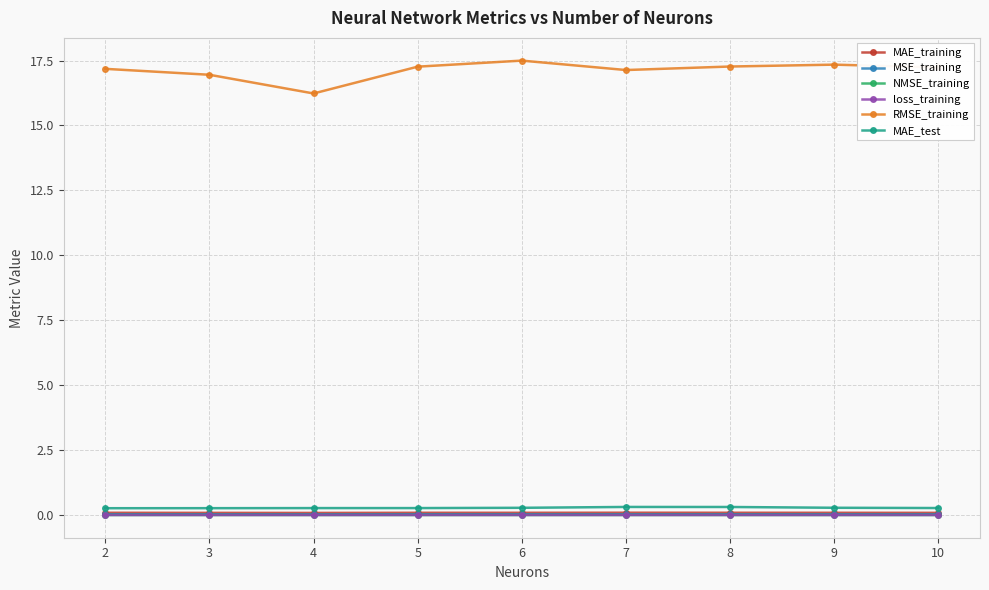

Is it true that RMSE_training equals 16.2 at 4?

True